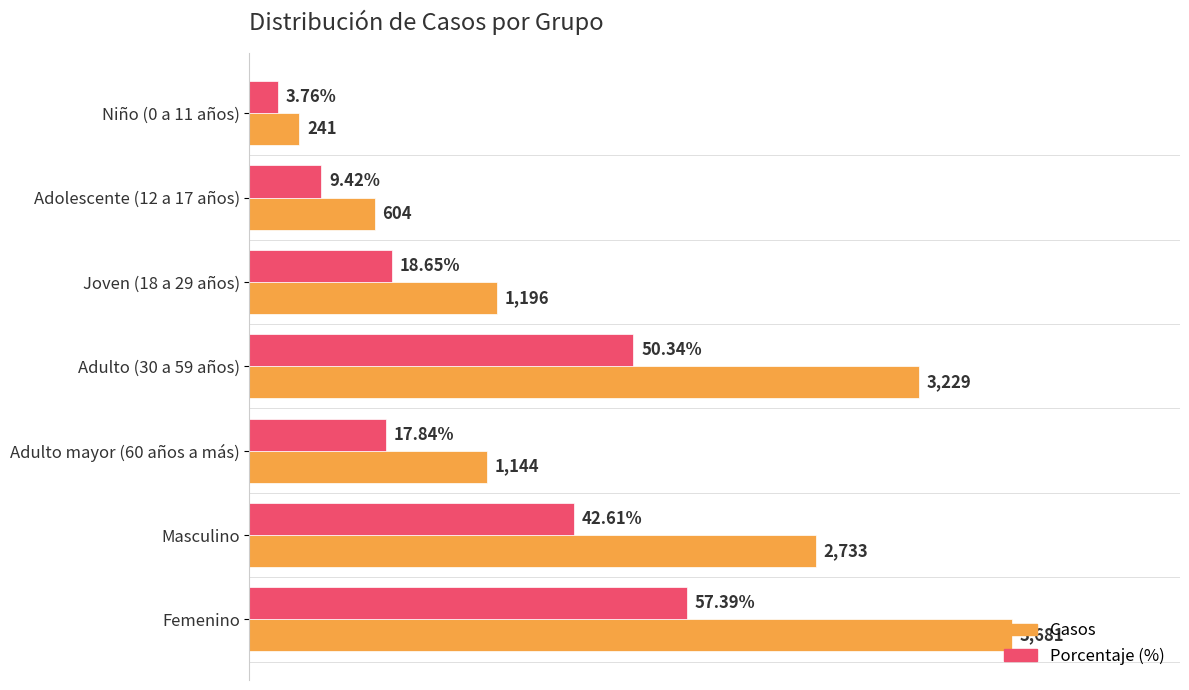

Which series has the widest spread of values?

Casos